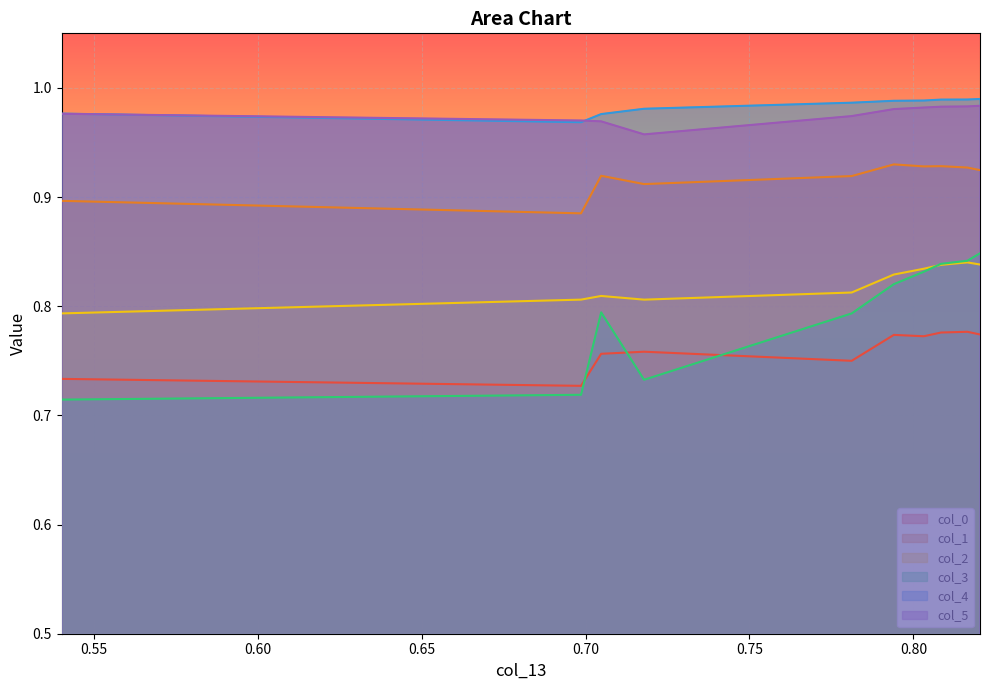

True or false: col_0 and col_5 intersect in this chart.

False